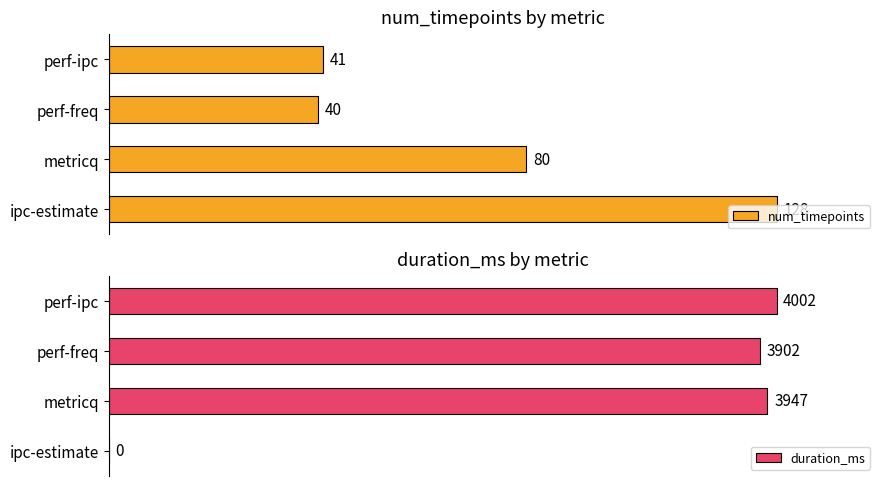

At which label does num_timepoints reach its minimum?

perf-freq